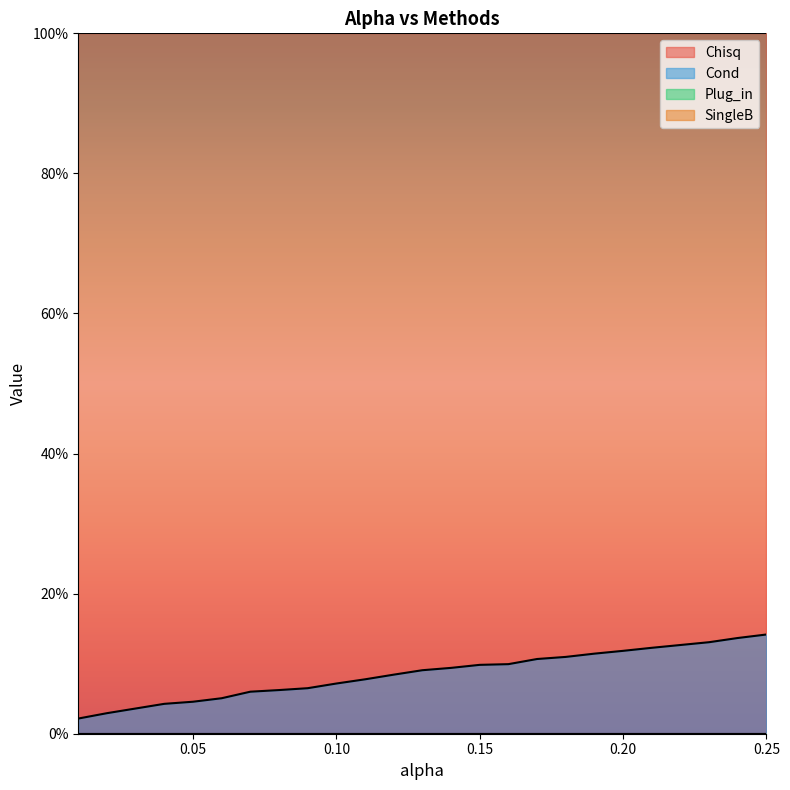

What is the label of the 4th point from the left?

0.04